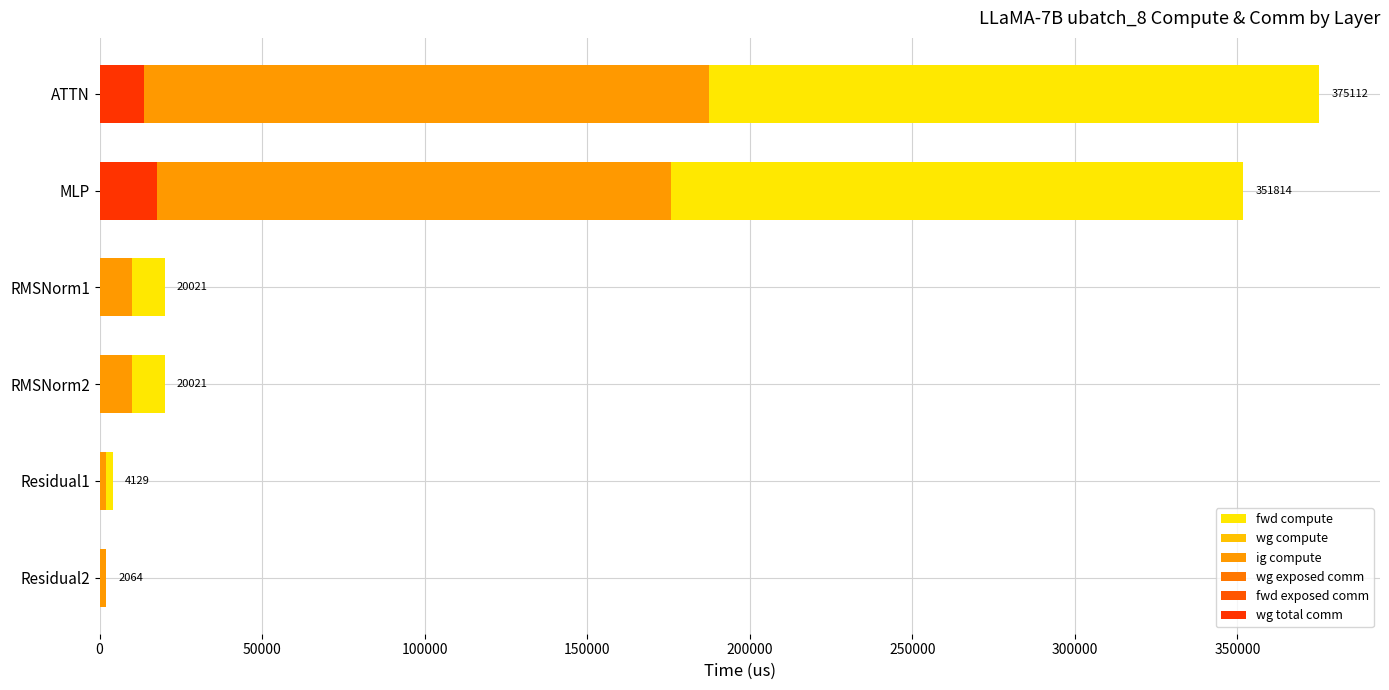

What is the difference between the ig compute values at Residual1 and RMSNorm2?

7946.2